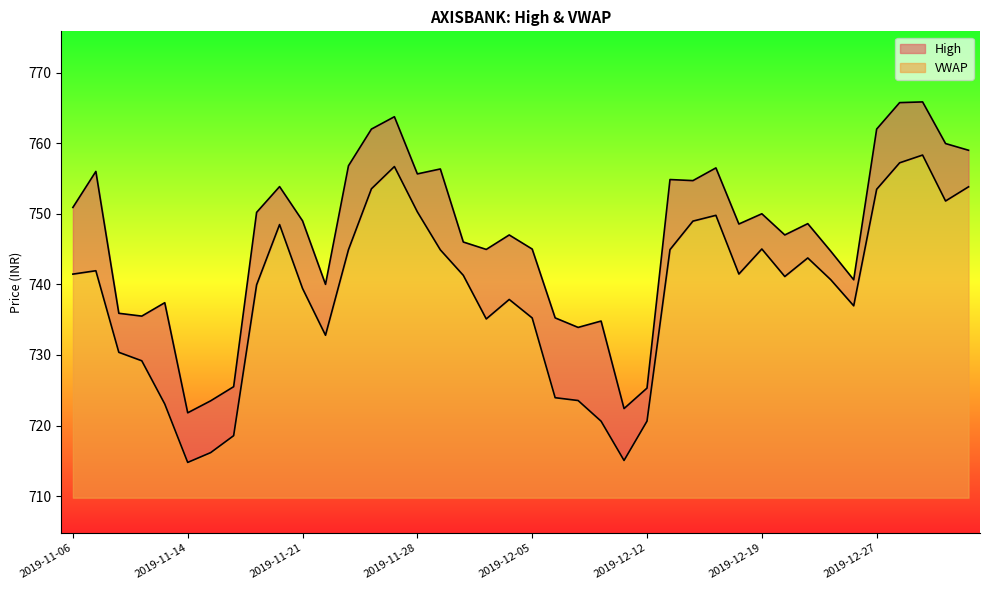

What position from the right is 2019-11-18?

33